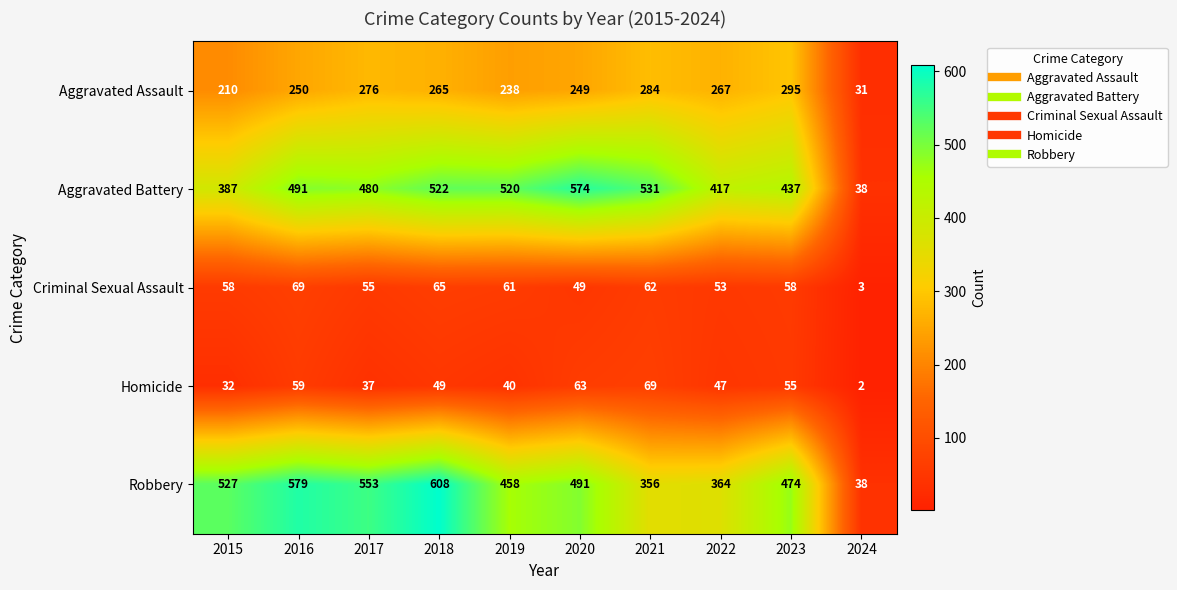

What is the maximum value shown in the chart?

608